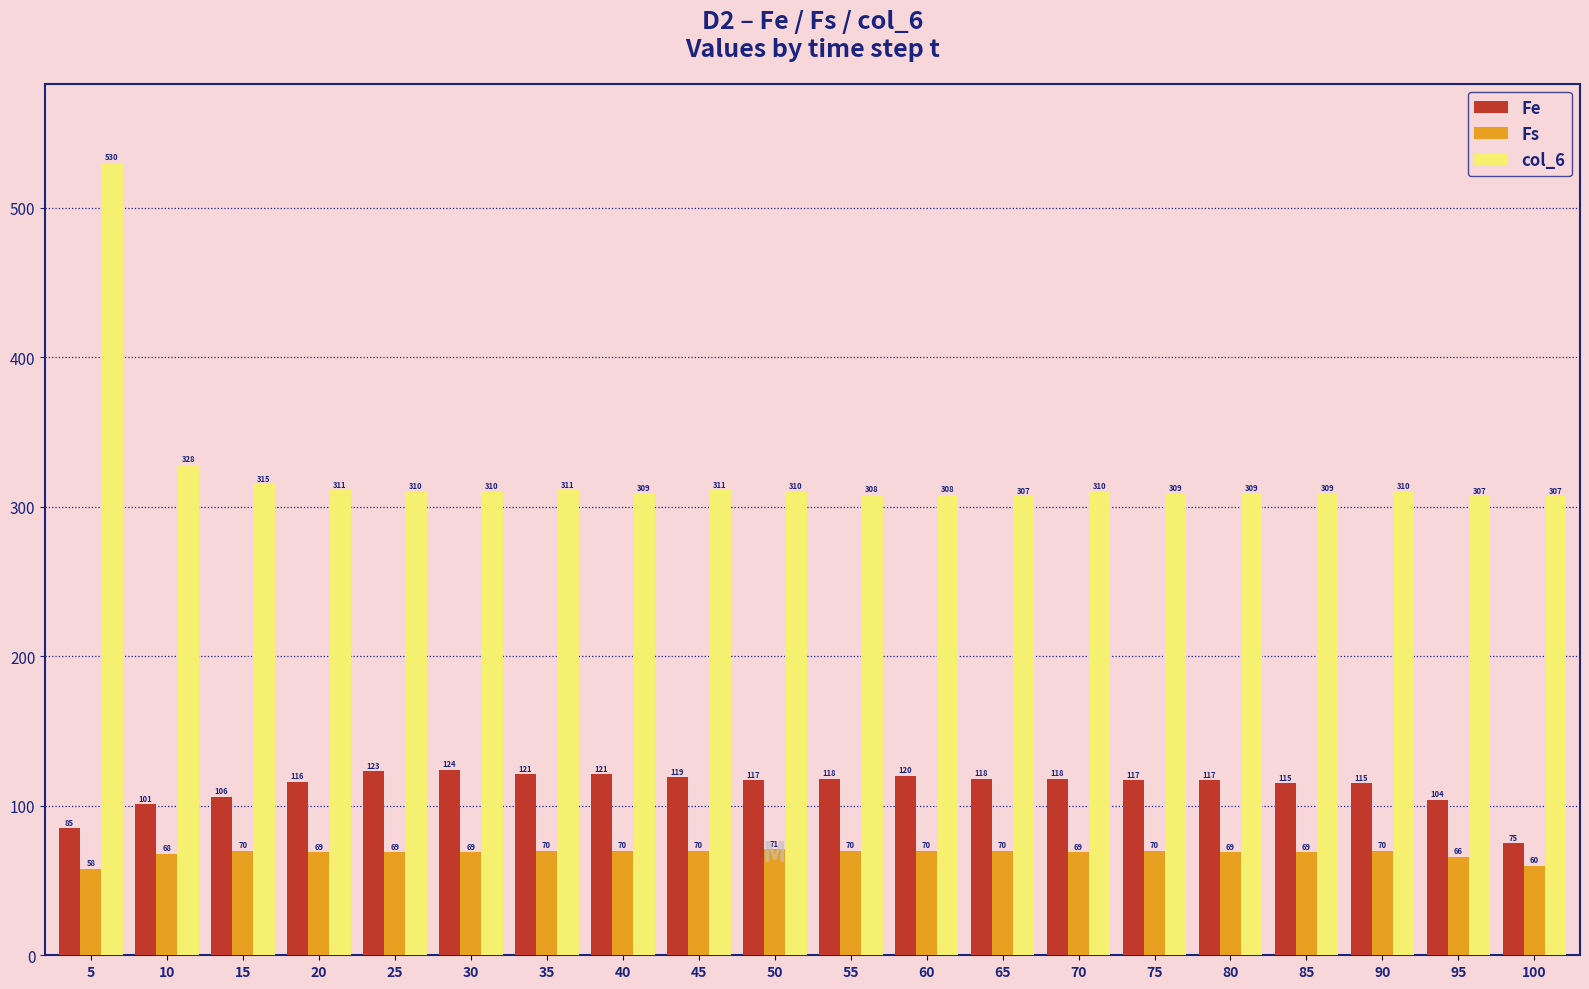

How many values in the Fe series are below 117?

8